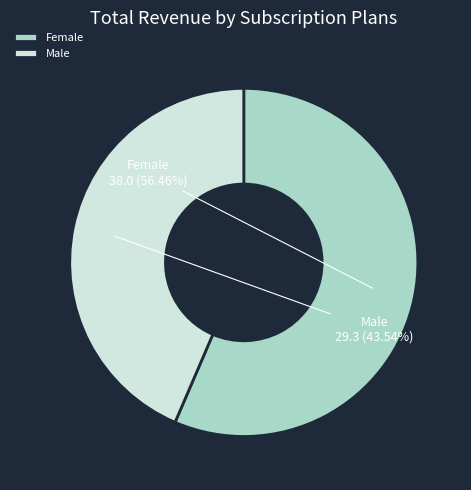

To the nearest percent, what is the difference between the largest and smallest slice percentages?

13%